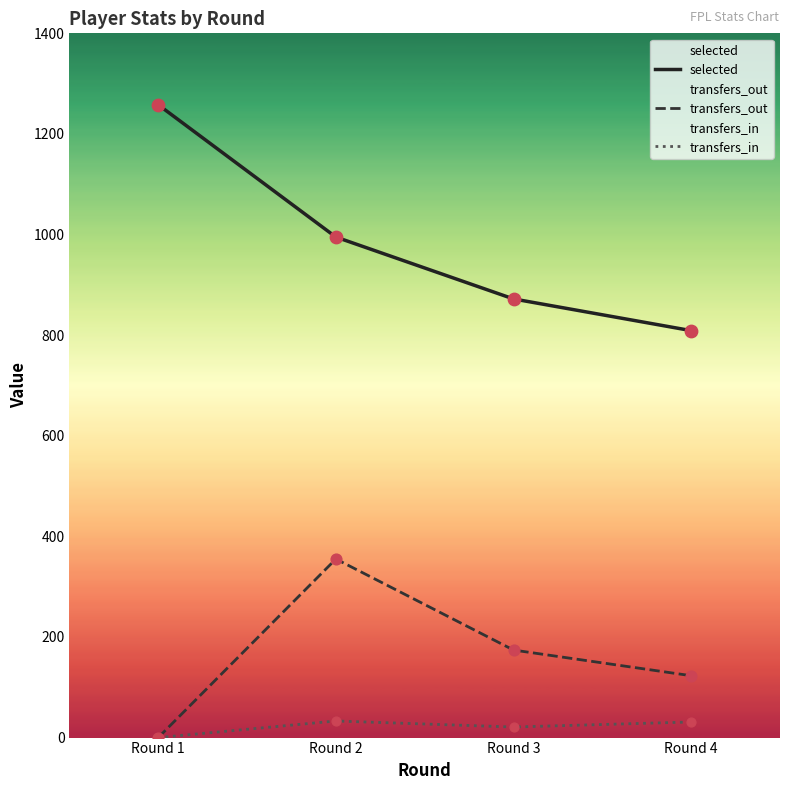

What are all the series names shown in the legend?

selected, transfers_out, transfers_in